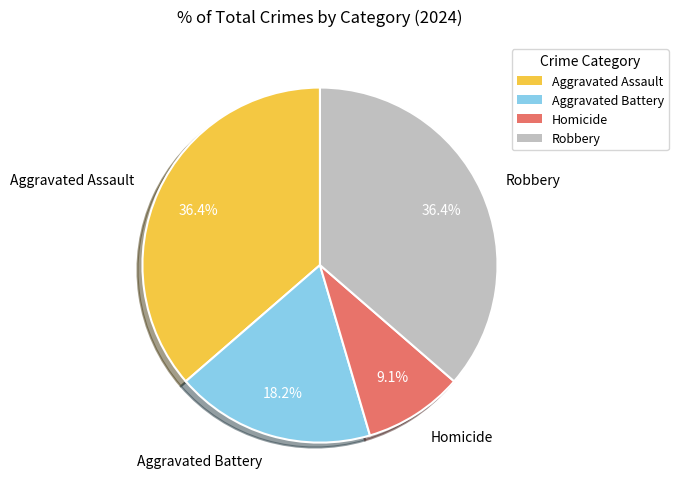

Is Aggravated Battery the majority of the pie?

No